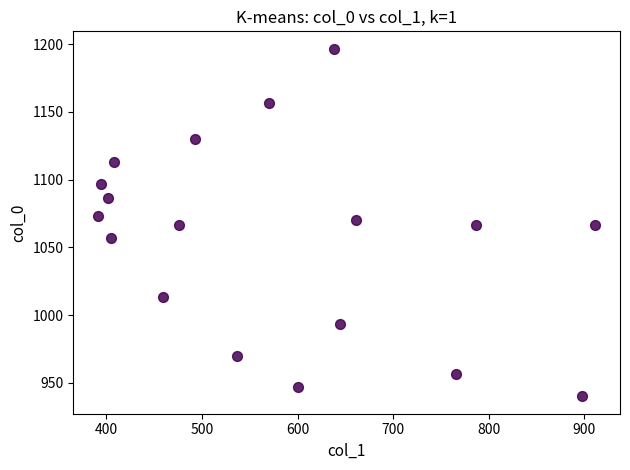

What is the range of X values (max minus min)?

519.8